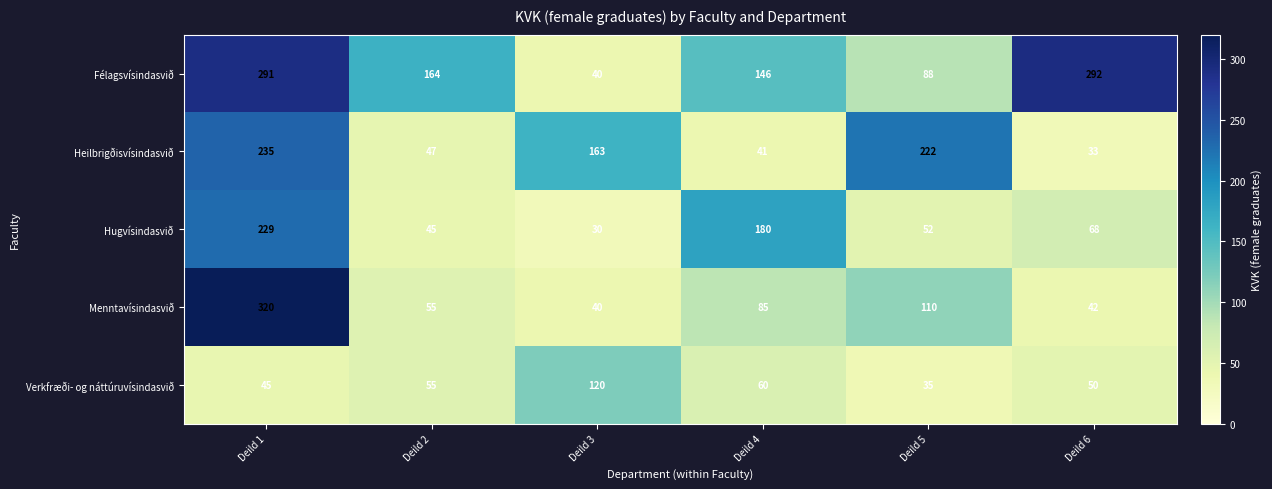

The Heilbrigðisvísindasvið series shows 70 at Deild 3. True or false?

False